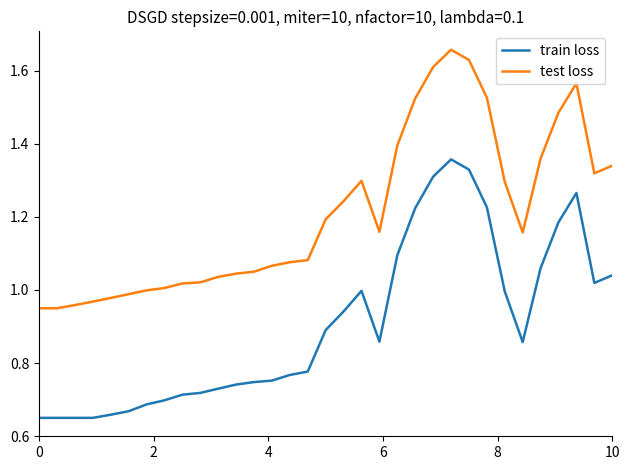

True or false: test loss and train loss intersect in this chart.

False